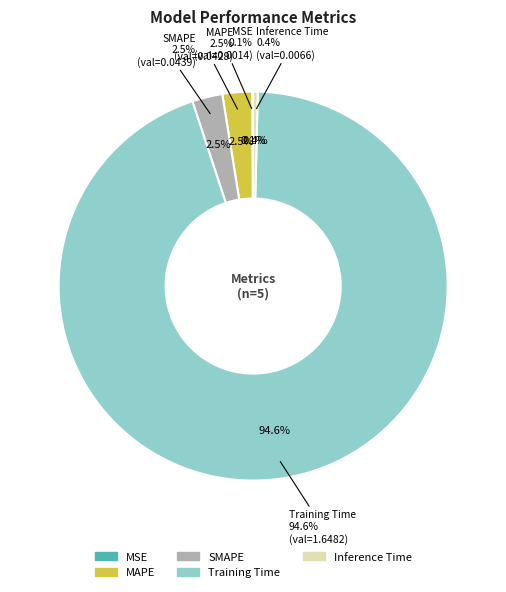

To the nearest percent, what is the combined percentage of Training Time and MAPE?

97%